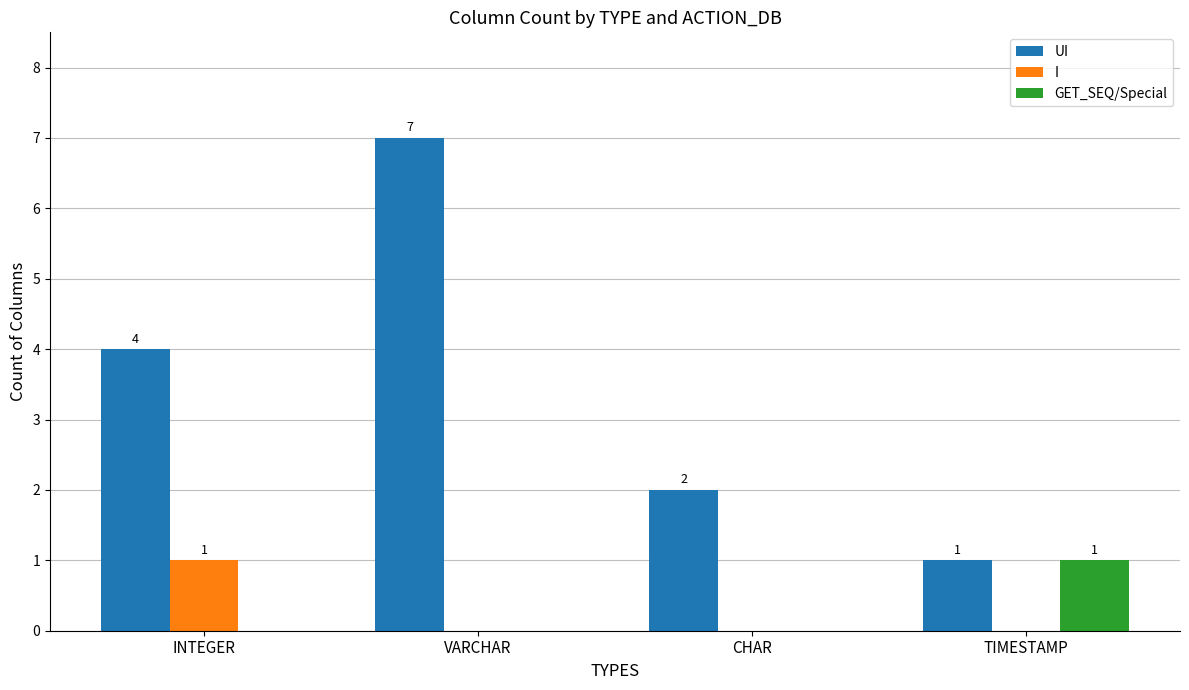

The value of I at TIMESTAMP is 0. True or false?

True